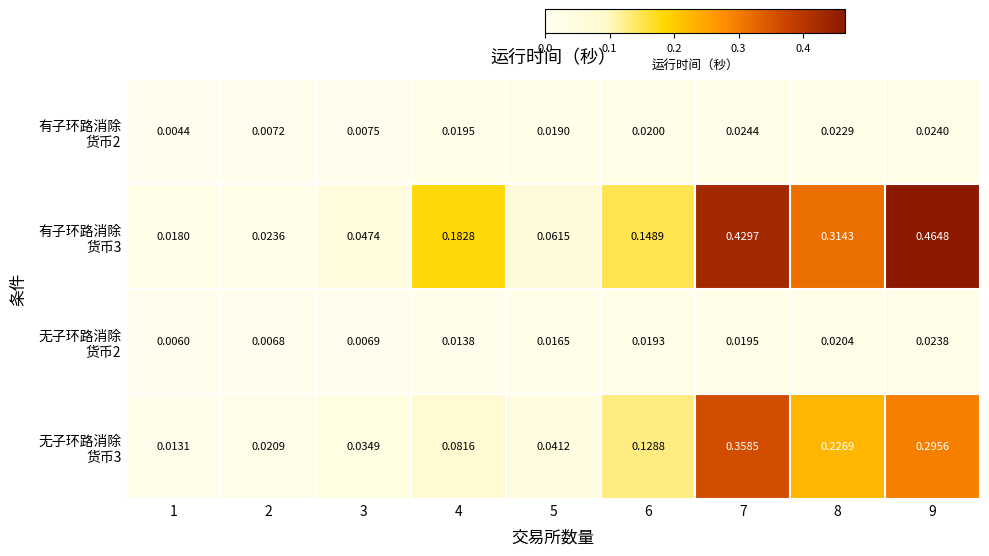

What is the greatest value displayed?

0.5